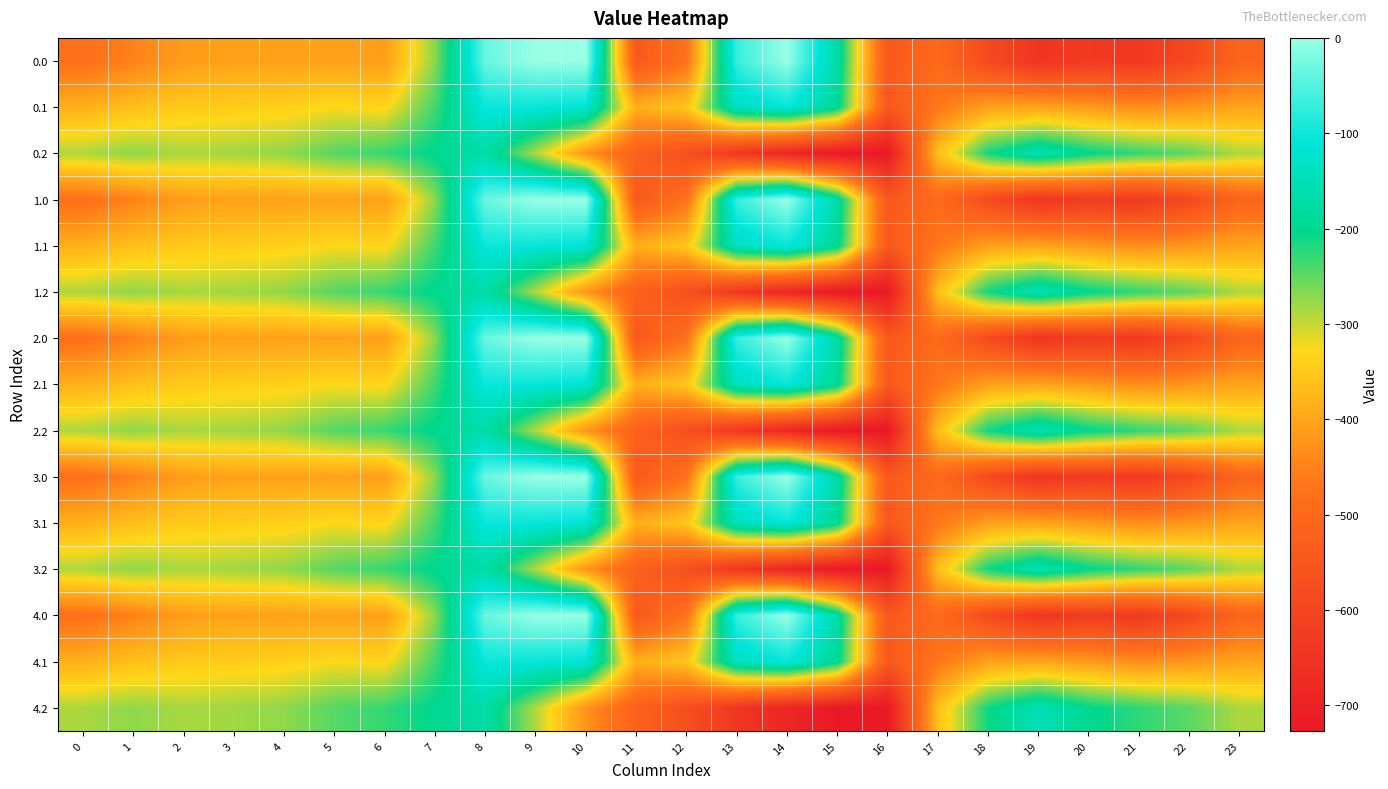

List the series in order of their peak value, highest first.

0.0, 1.0, 2.0, 3.0, 4.0, 0.1, 1.1, 2.1, 3.1, 4.1, 0.2, 1.2, 2.2, 3.2, 4.2